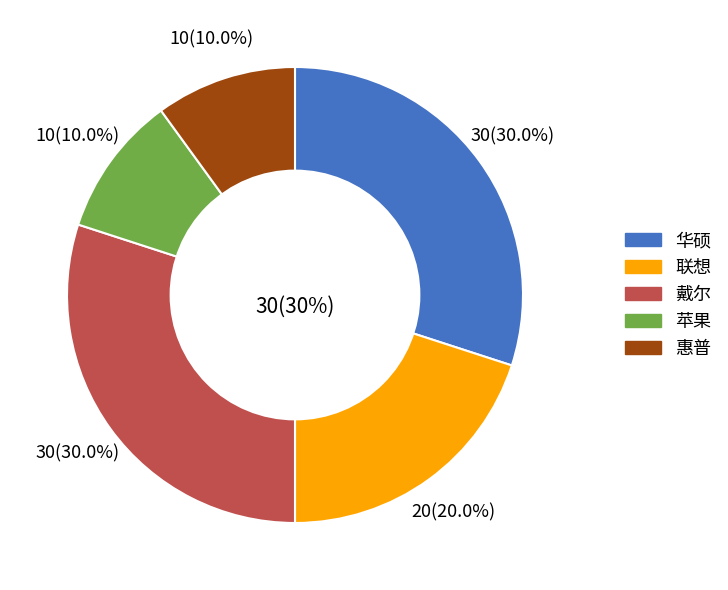

Which slice is the smallest?

苹果